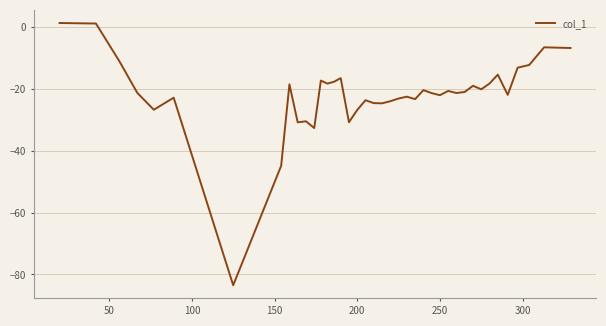

What is the smallest value displayed?

-83.5